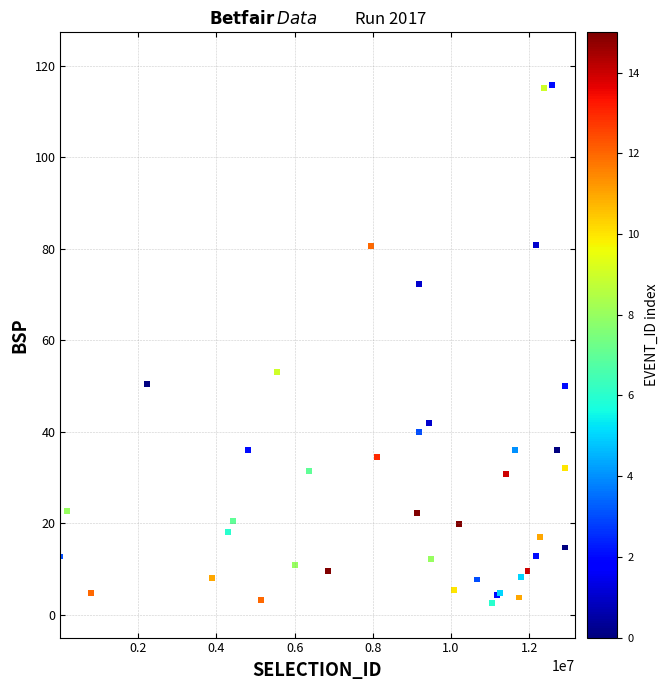

What Y value in the scatter plot is closest to 59?

53.1